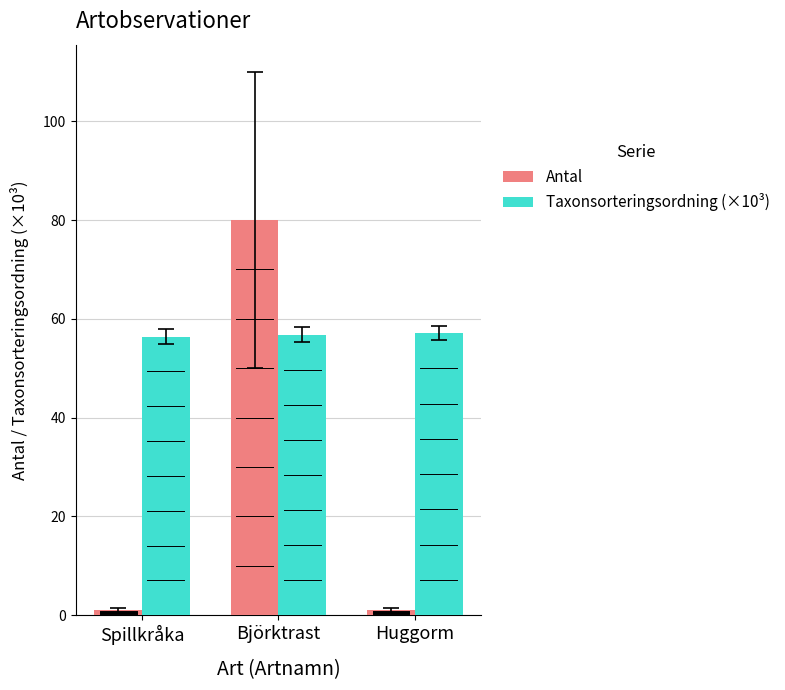

Which label corresponds to the largest value in the chart?

Björktrast